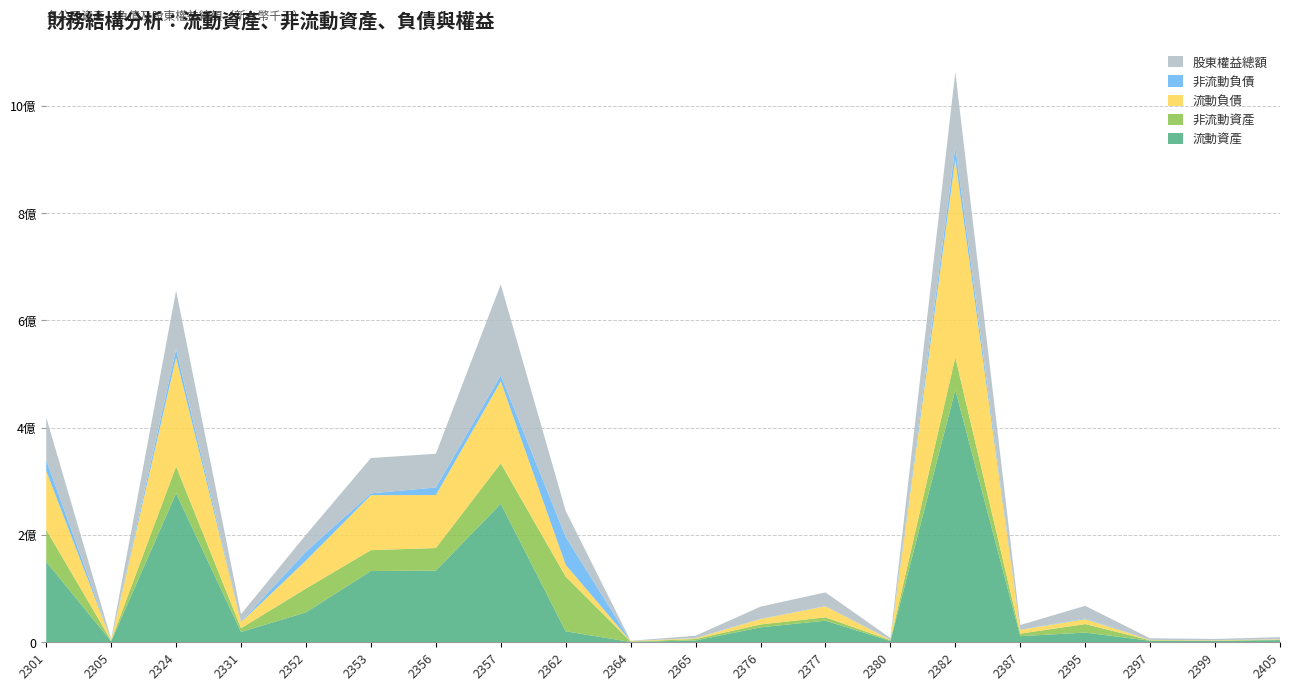

Reading right to left, list all the values displayed in this chart.

流動資產: 2405=4020074	2399=2568205	2397=2870322	2395=18085746	2387=11426590	2382=470481843	2380=2388879	2377=40285522	2376=27846683	2365=3441301	2364=629394	2362=20445573	2357=258336700	2356=133577659	2353=132949777	2352=55828757	2331=19240314	2324=277783476	2305=1827233	2301=150313451
非流動資產: 2405=761769	2399=548419	2397=842535	2395=15893387	2387=4707040	2382=61092376	2380=1579840	2377=6245347	2376=5393950	2365=2676517	2364=785657	2362=102018504	2357=75268173	2356=42168814	2353=38792426	2352=44415074	2331=7003961	2324=50142099	2305=1303675	2301=59340412
流動負債: 2405=881109	2399=706013	2397=579423	2395=9242530	2387=6973963	2382=368975326	2380=516654	2377=20542332	2376=10132956	2365=1448564	2364=856068	2362=21891037	2357=152738006	2356=98771869	2353=102576092	2352=52075388	2331=11158840	2324=202757075	2305=1125381	2301=109830689
非流動負債: 2405=68593	2399=76754	2397=107531	2395=1282826	2387=149777	2382=22513209	2380=208139	2377=246520	2376=554258	2365=379845	2364=4778	2362=52028317	2357=11438921	2356=14075755	2353=3311010	2352=16797720	2331=631634	2324=15570384	2305=121131	2301=20139581
股東權益總額: 2405=3832141	2399=2333857	2397=3025903	2395=23453777	2387=9009890	2382=140085684	2380=3243926	2377=25742017	2376=22553419	2365=4289409	2364=554205	2362=48544723	2357=169427946	2356=62898849	2353=65855101	2352=31370723	2331=14453801	2324=109598116	2305=1884396	2301=79683593